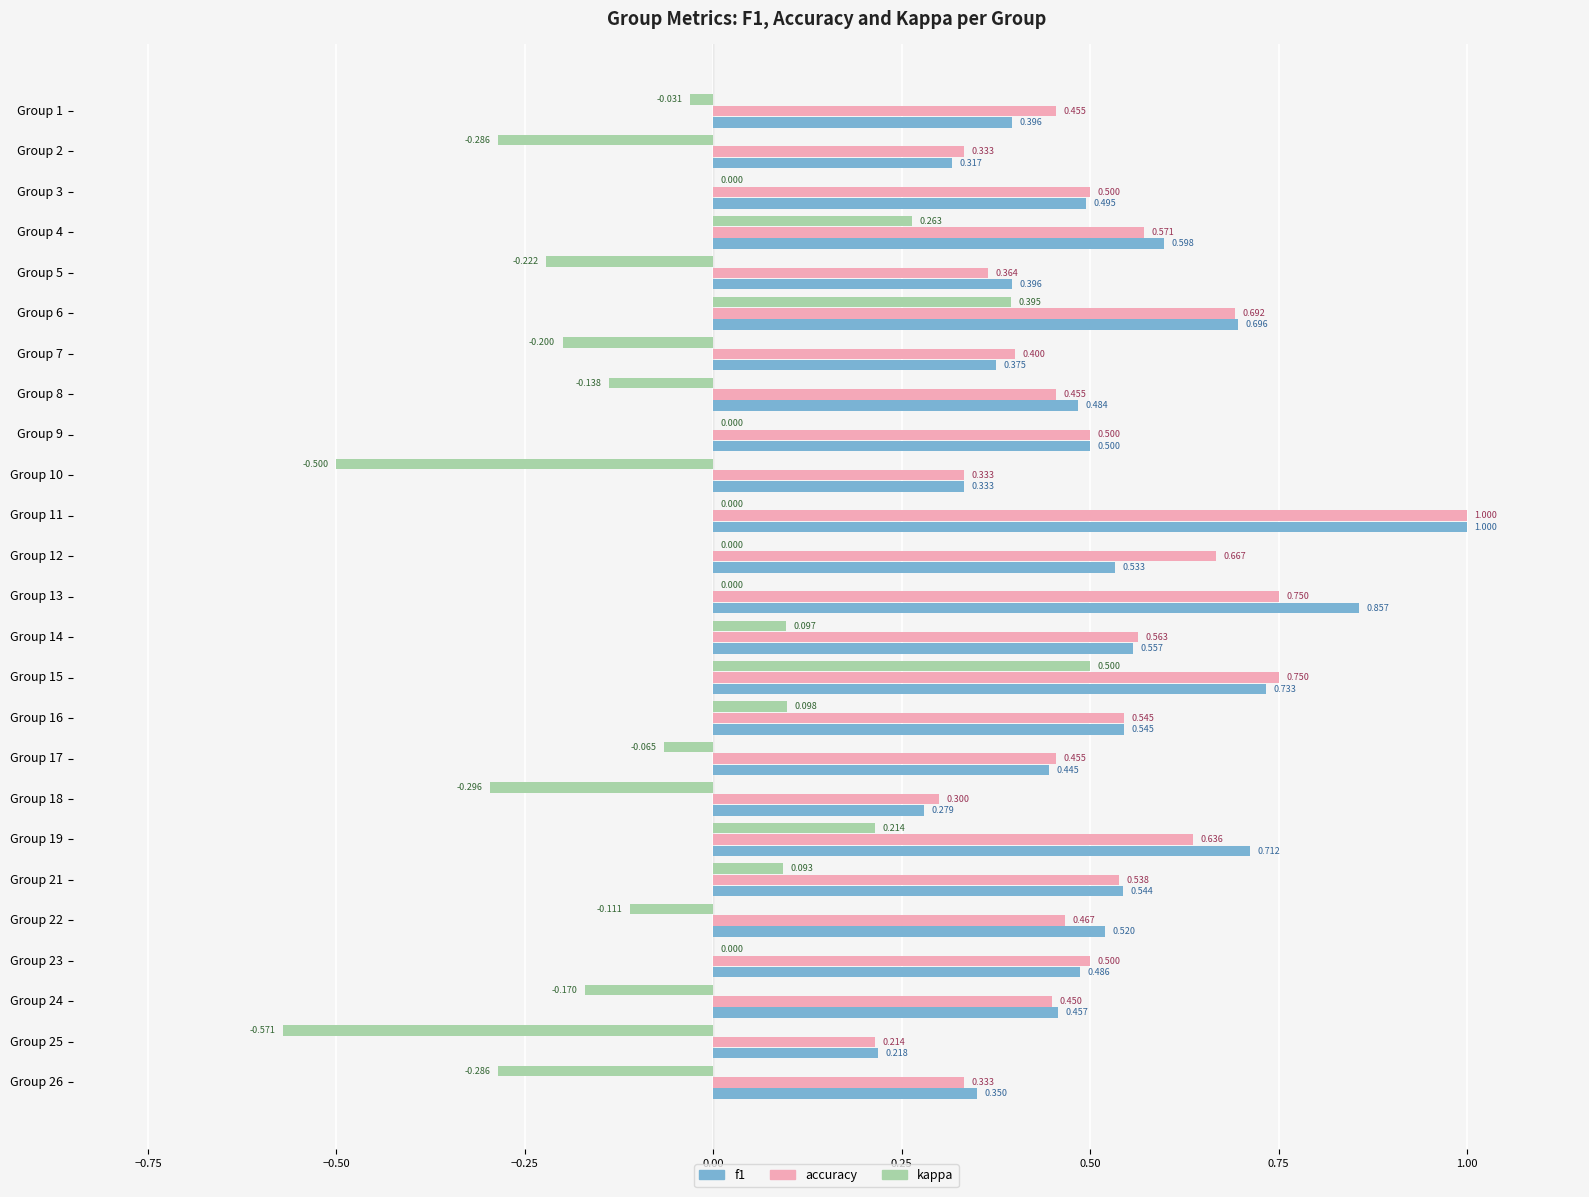

Is the value of accuracy at Group 16 greater than the value of kappa at Group 9?

Yes